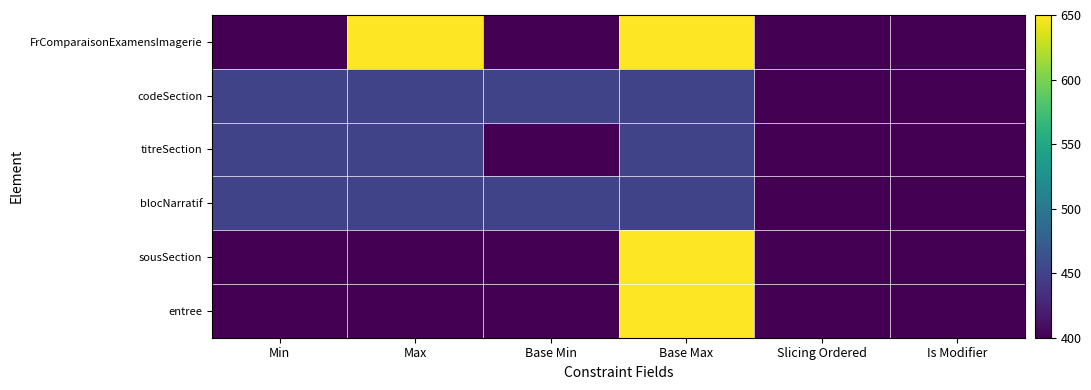

Which has a higher value, Max or Is Modifier?

Max